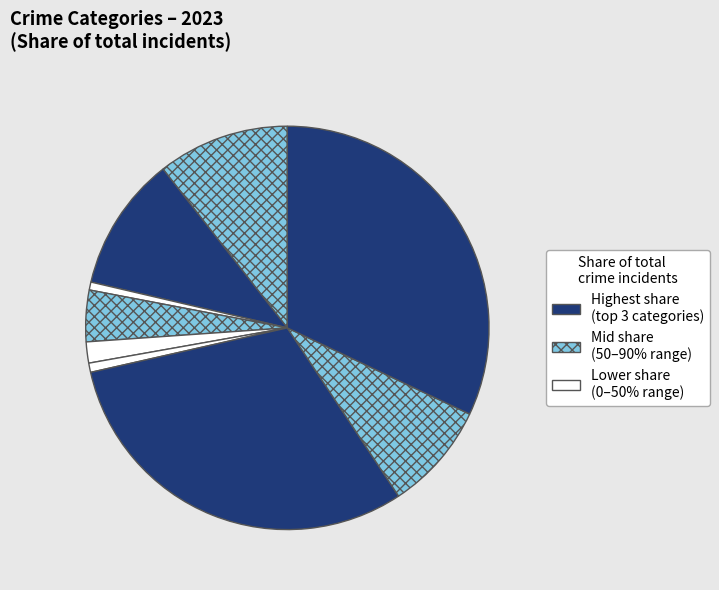

Count the number of slices in the pie.

9